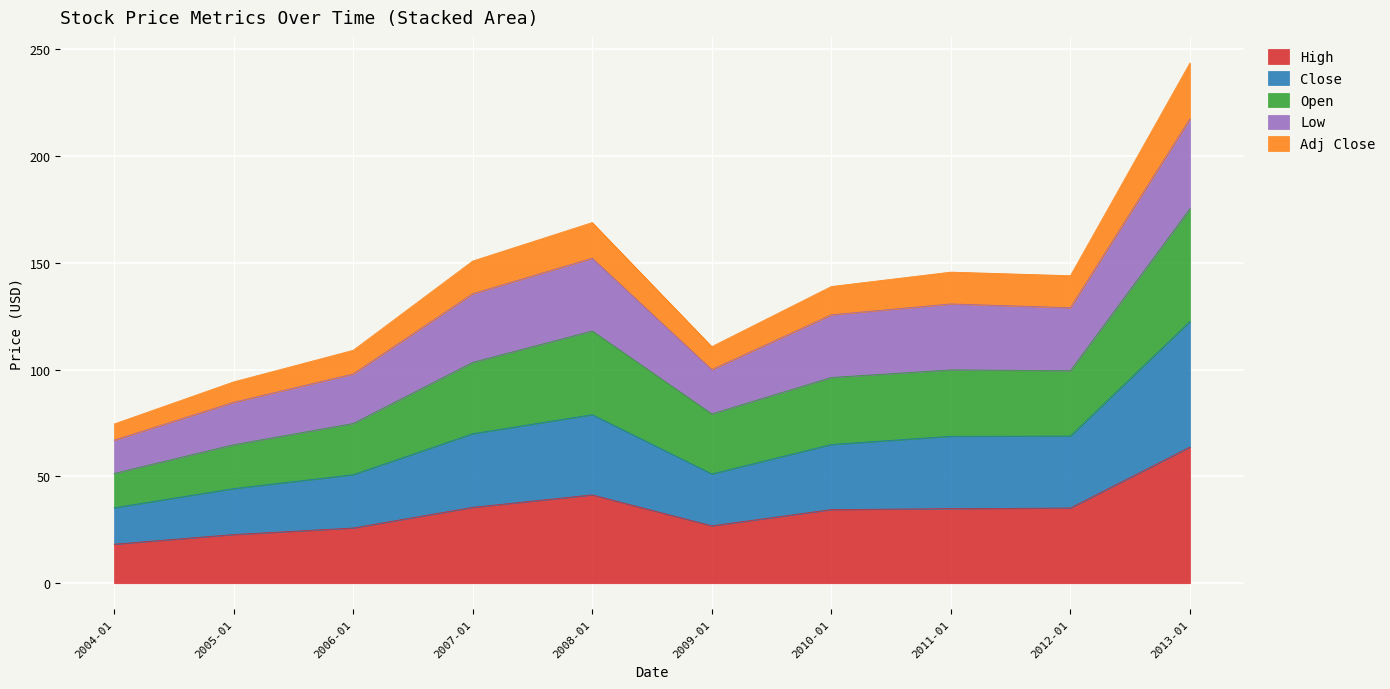

True or false: Open and Adj Close cross at least once.

False